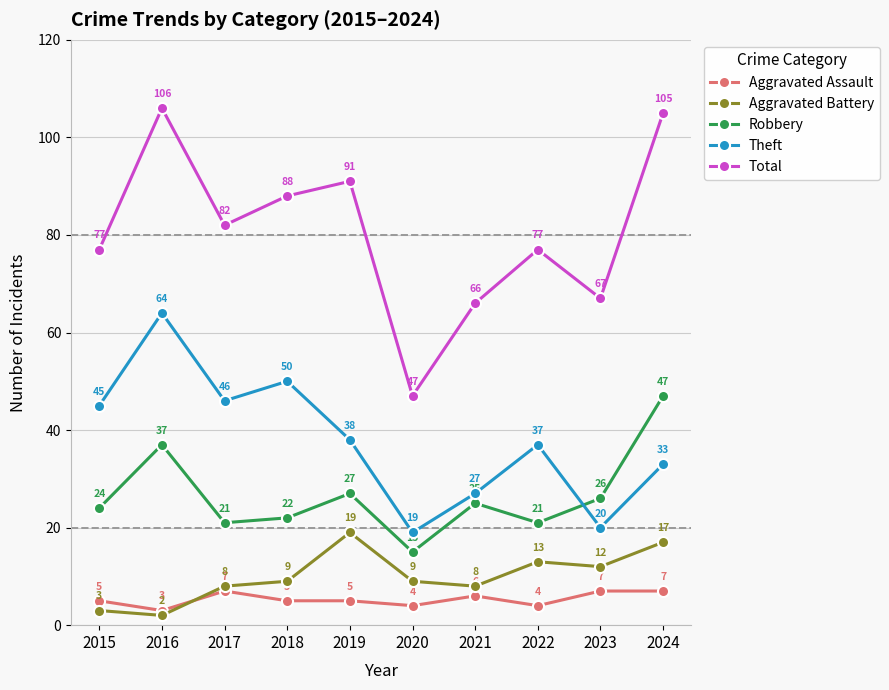

At 2017, list the series in order from largest to smallest.

Total, Theft, Robbery, Aggravated Battery, Aggravated Assault